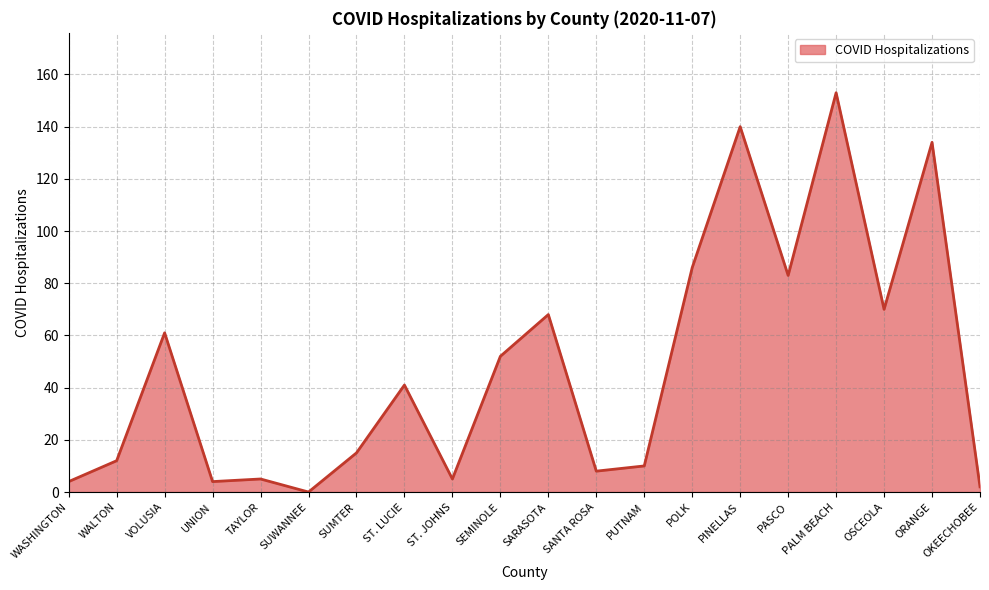

The chart shows a value of 52 at SEMINOLE. True or false?

True